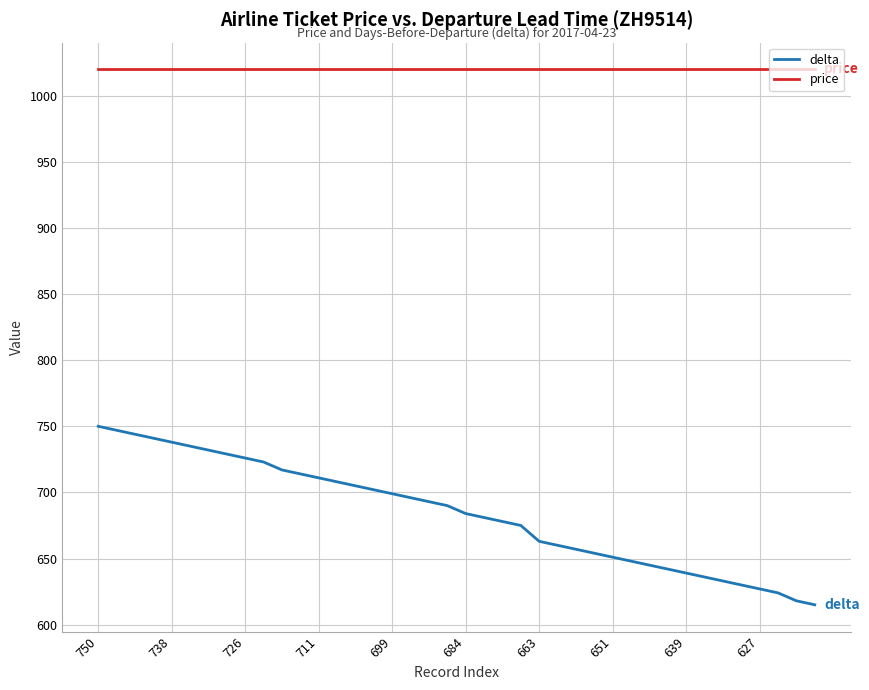

Which series has the widest spread of values?

delta